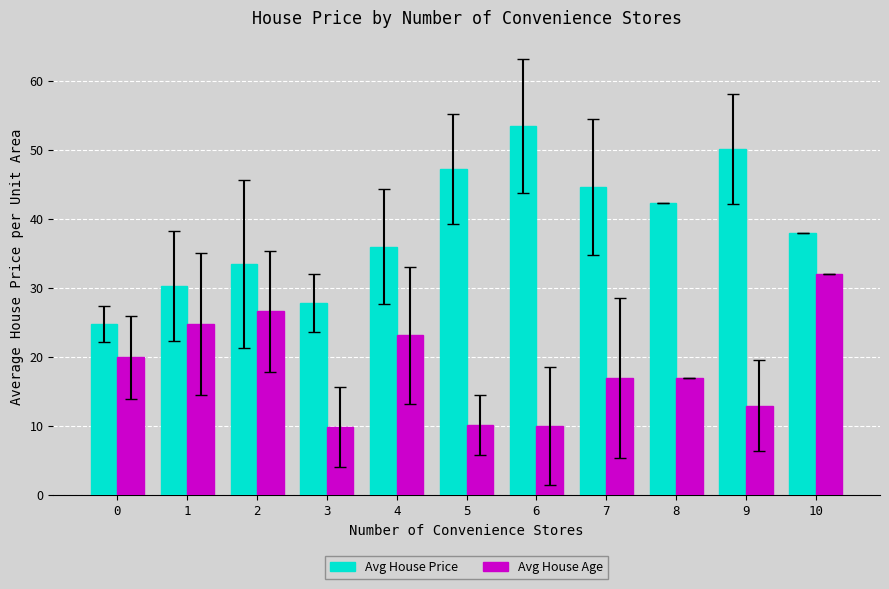

What is the minimum value shown in the chart?

9.8